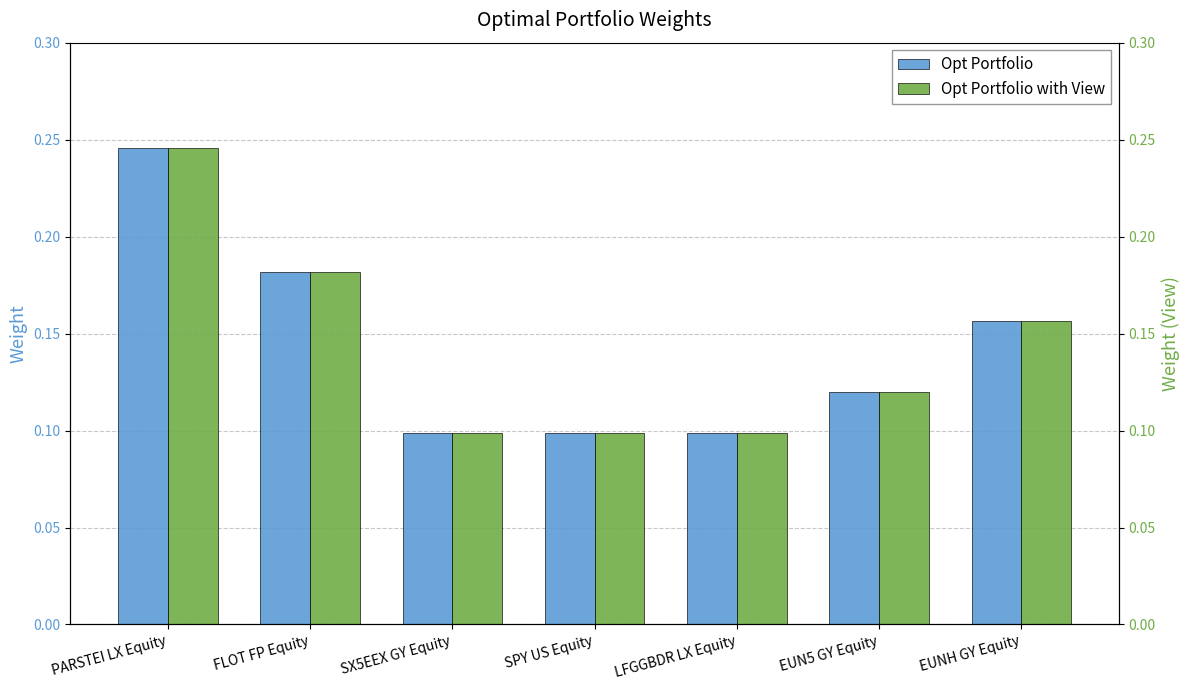

The value of Opt Portfolio with View at SX5EEX GY Equity is 0.1. True or false?

True